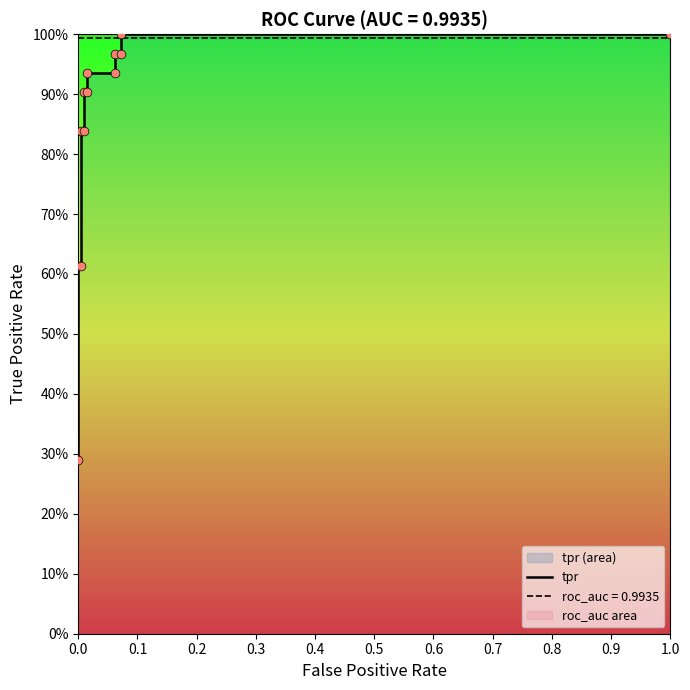

Which has a higher value, 0.2 or 0.6?

0.6